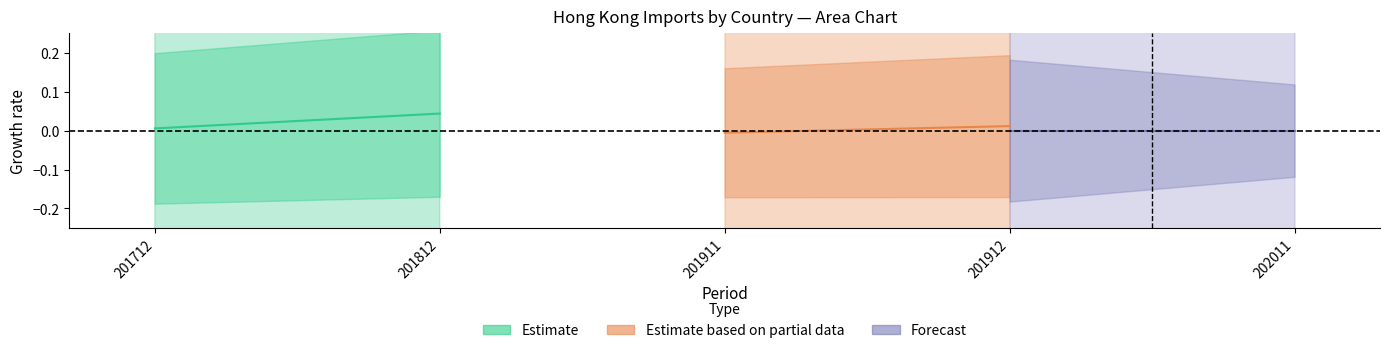

The Estimate based on partial data series shows -0.0 at 201911. True or false?

False